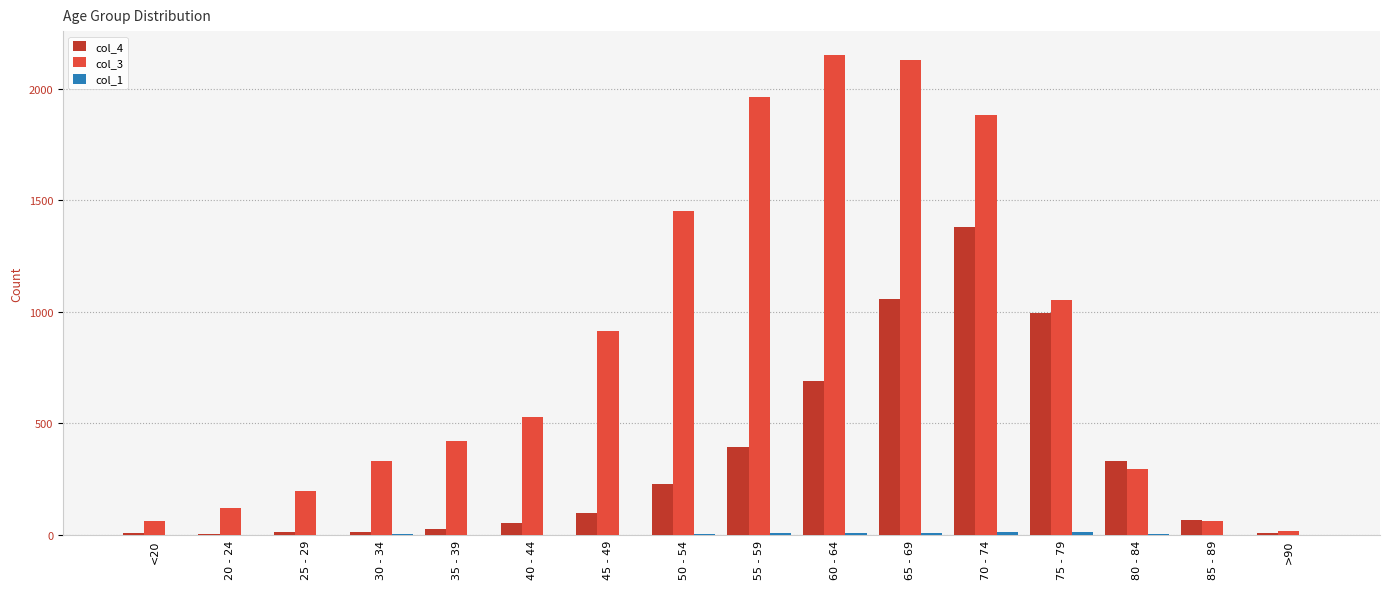

At which category is the sum across all series the highest?

70 - 74